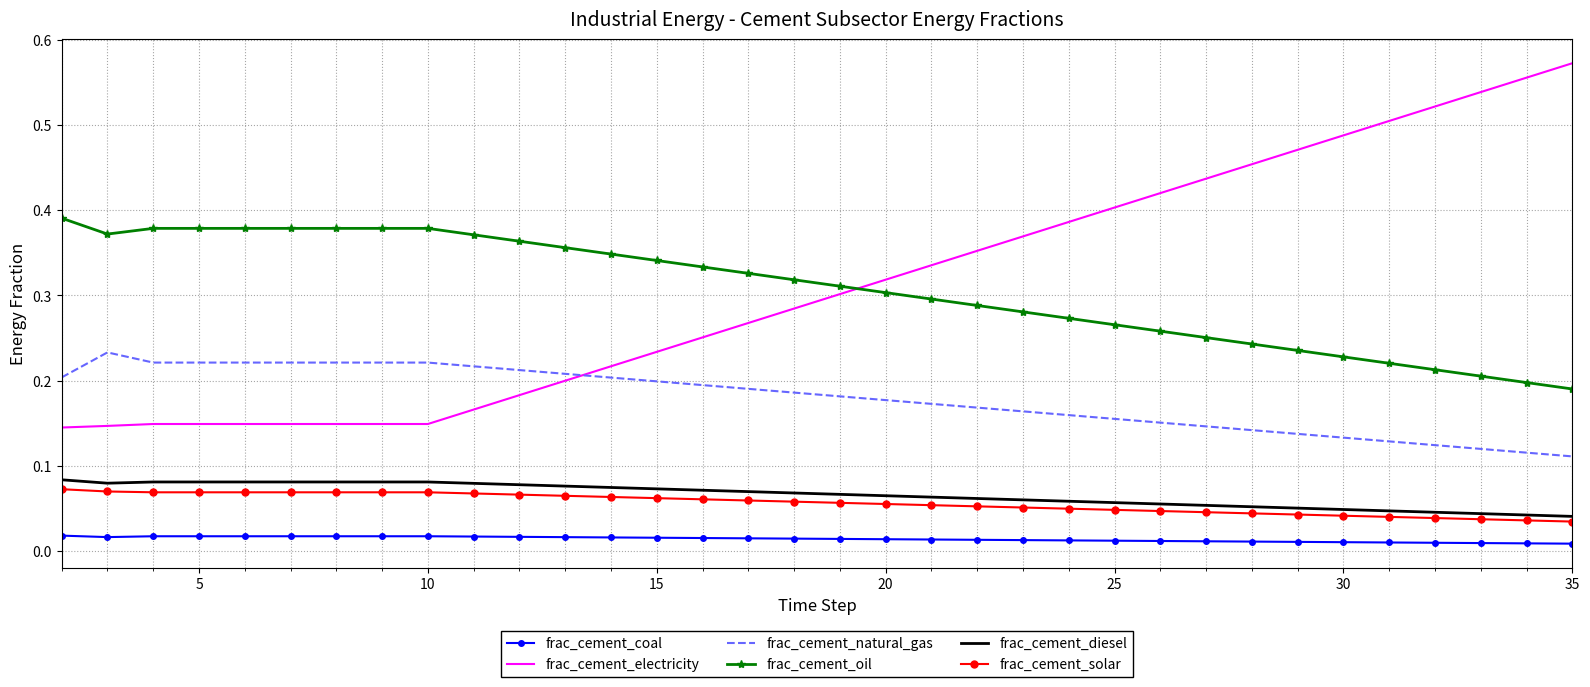

True or false: frac_cement_natural_gas and frac_cement_coal intersect in this chart.

False